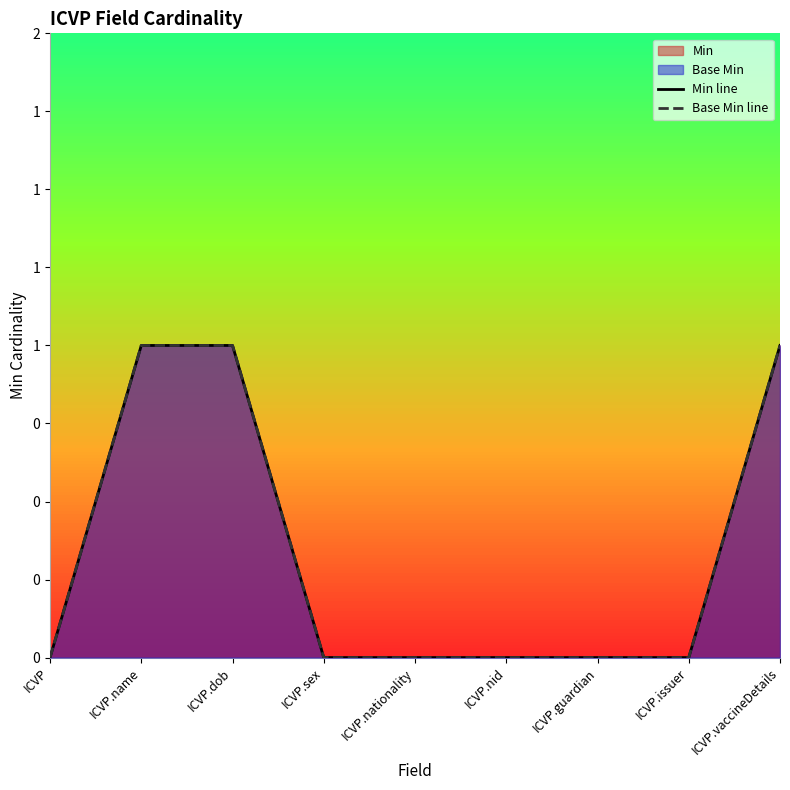

Which series changed the most between ICVP.name and ICVP.nationality?

Min line